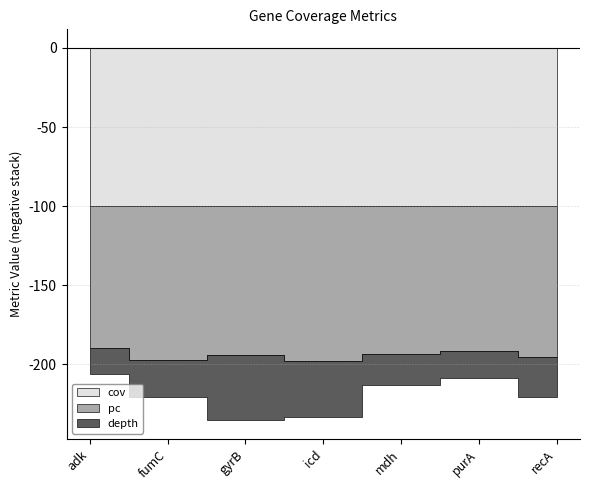

Rank the categories by pc value from lowest to highest.

adk, purA, mdh, gyrB, recA, fumC, icd